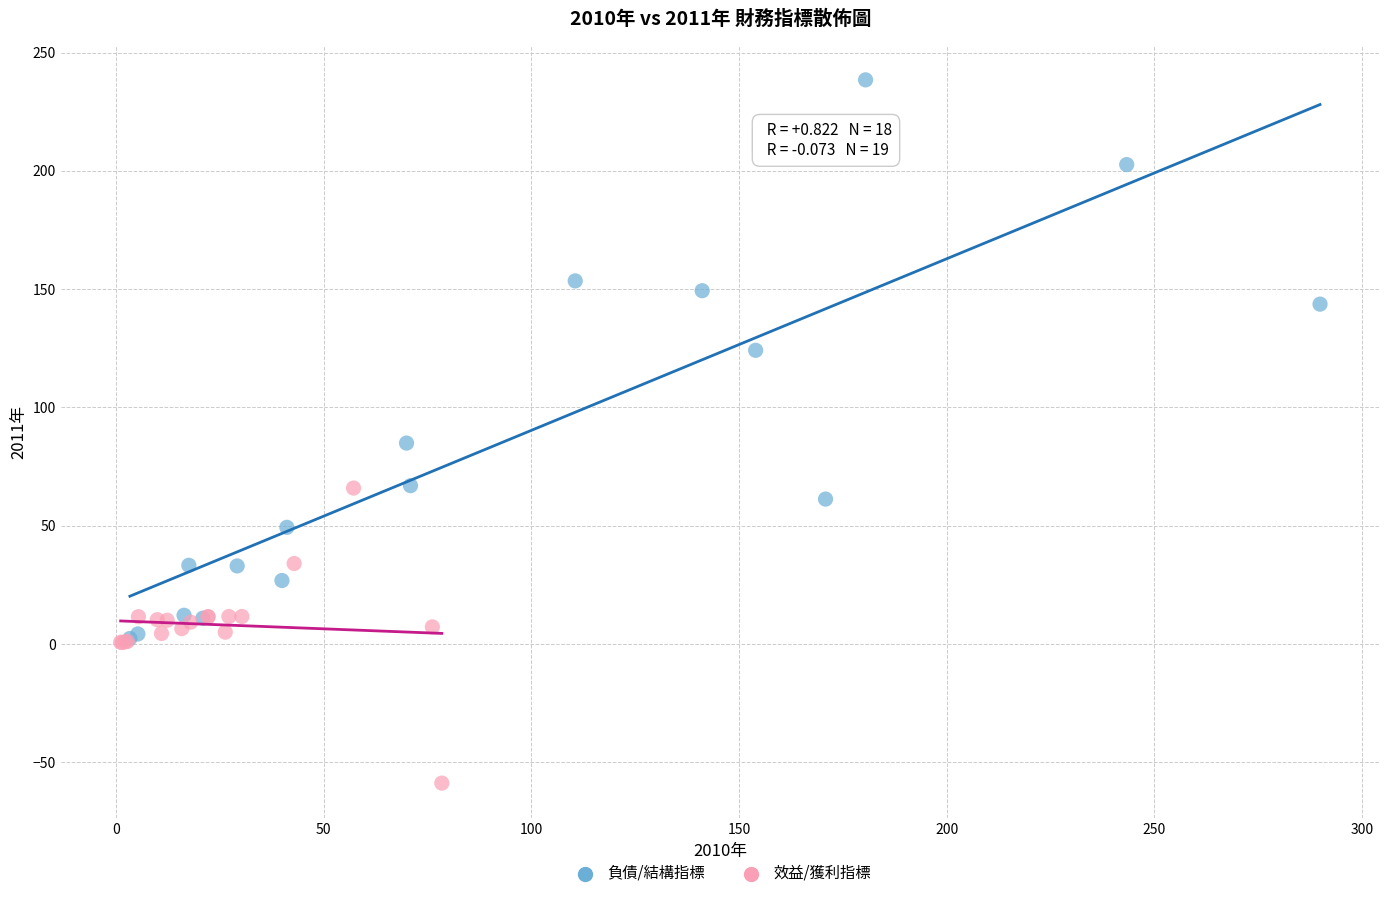

Which series contains the highest Y value?

負債/結構指標